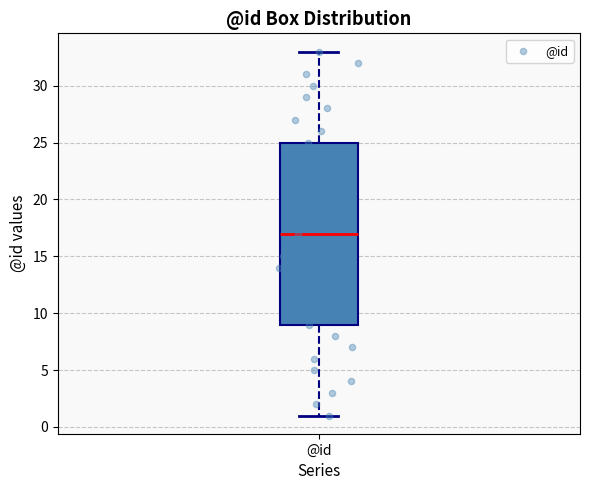

Transcribe this box plot: give where the median line is, the range the box spans, and where the two whiskers end, as read against the y-axis. The values are not printed on the chart, so give them approximately, as read against the axis.

median 17, box 9 to 25, whiskers 1 to 33